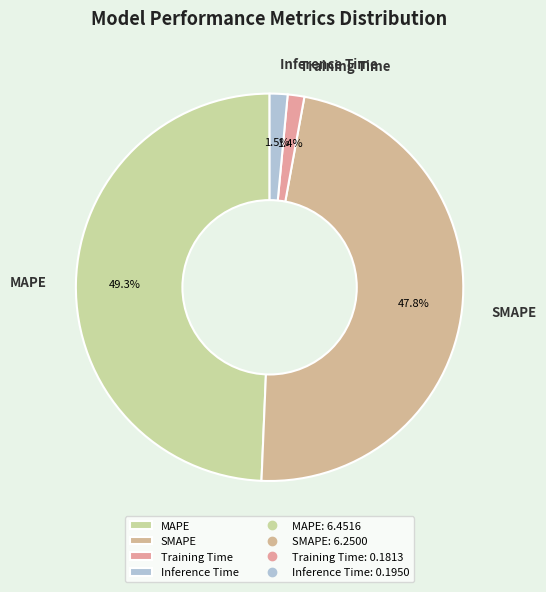

How many slices are in this pie chart?

4